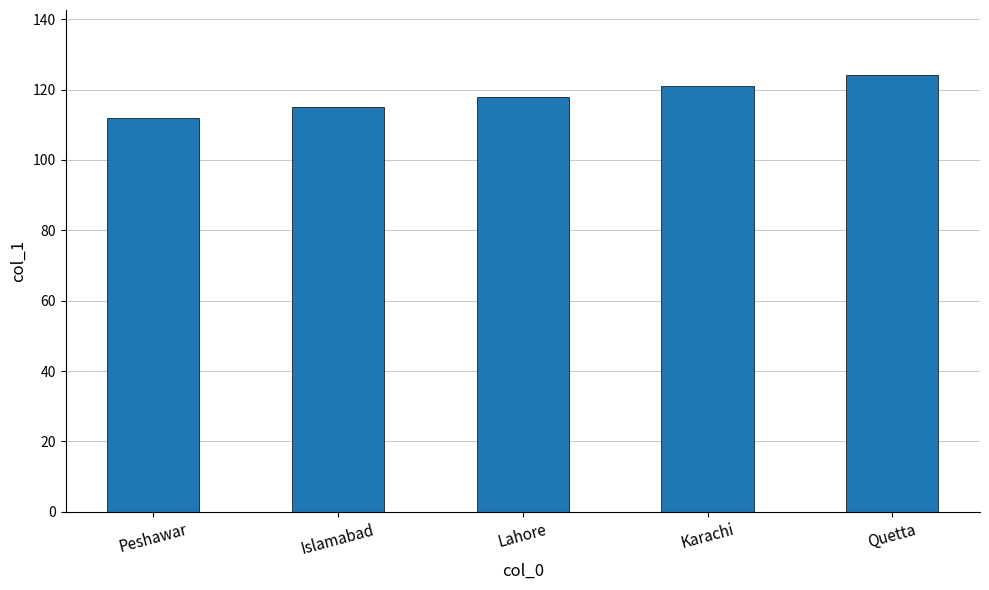

Count the number of categories in the chart.

5